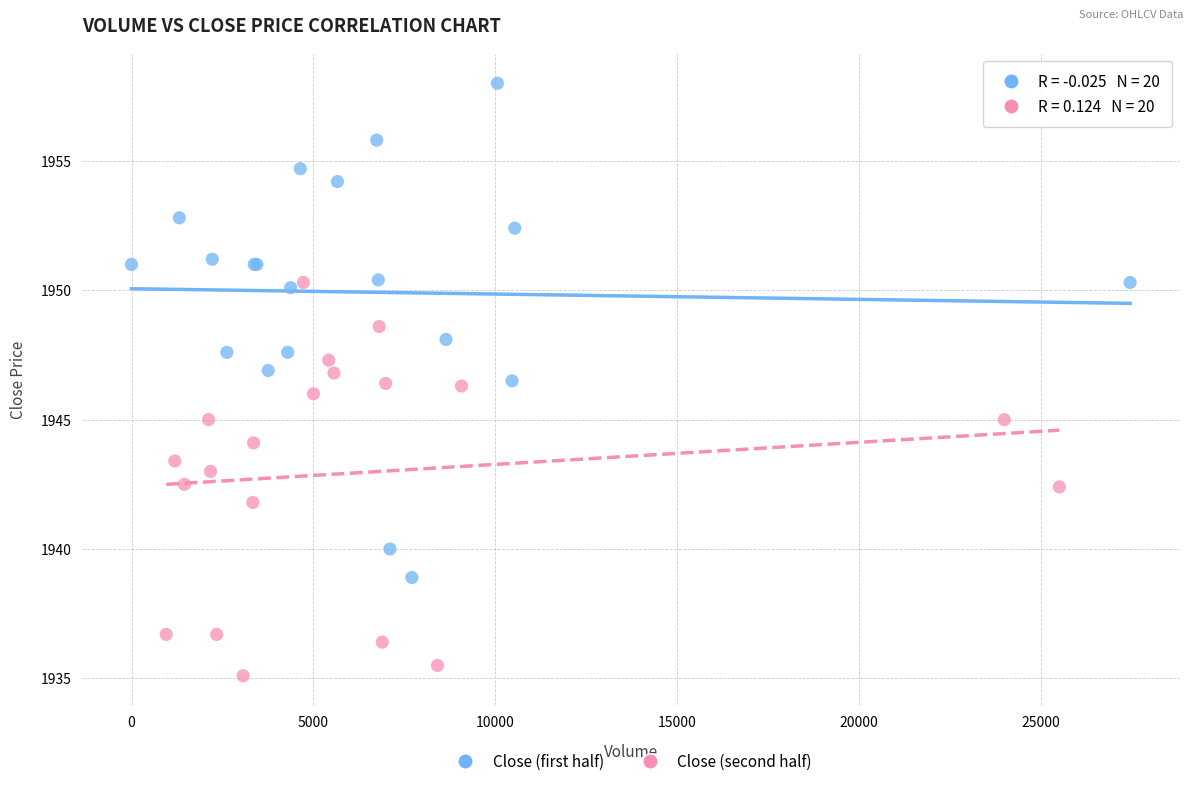

What are all the series names shown in the legend?

Close (first half), Close (second half)